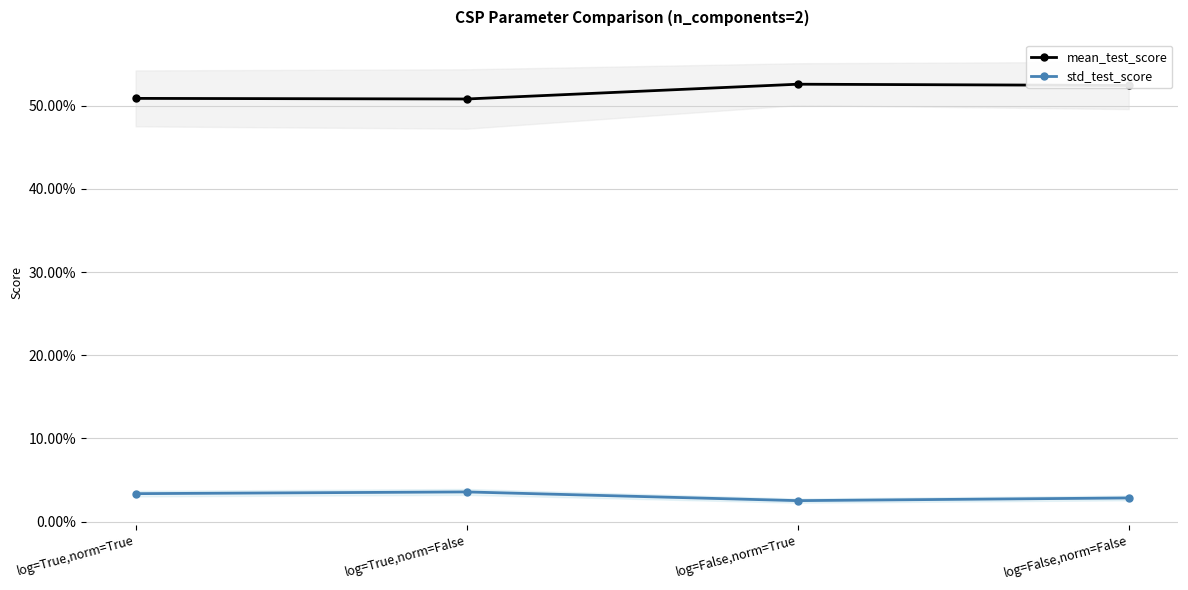

True or false: std_test_score and mean_test_score cross at least once.

False